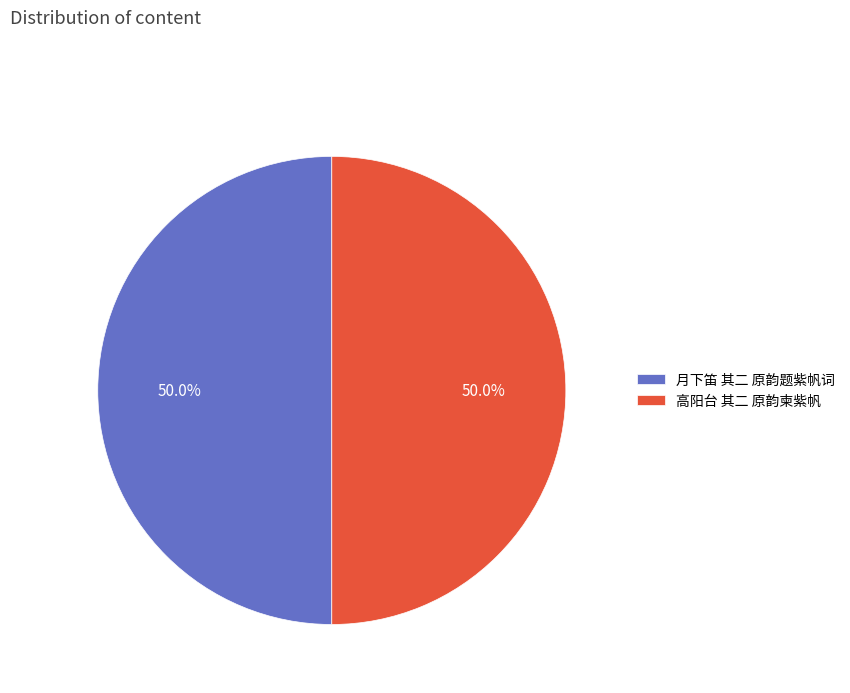

What percentage is the 高阳台 其二 原韵柬紫帆 slice, to the nearest percent?

50%